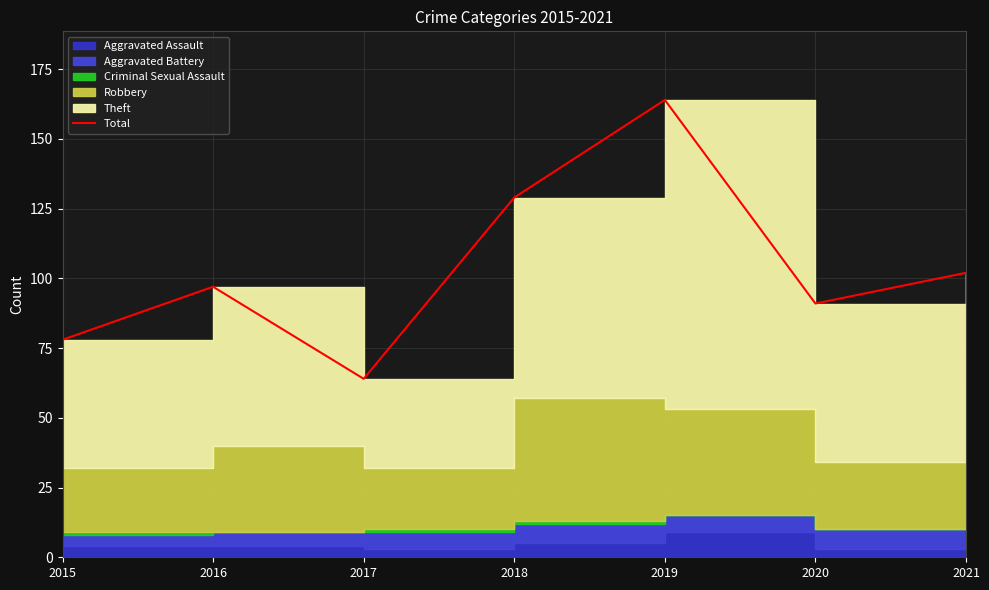

Rank the categories by value from highest to lowest.

2019, 2018, 2021, 2016, 2020, 2015, 2017